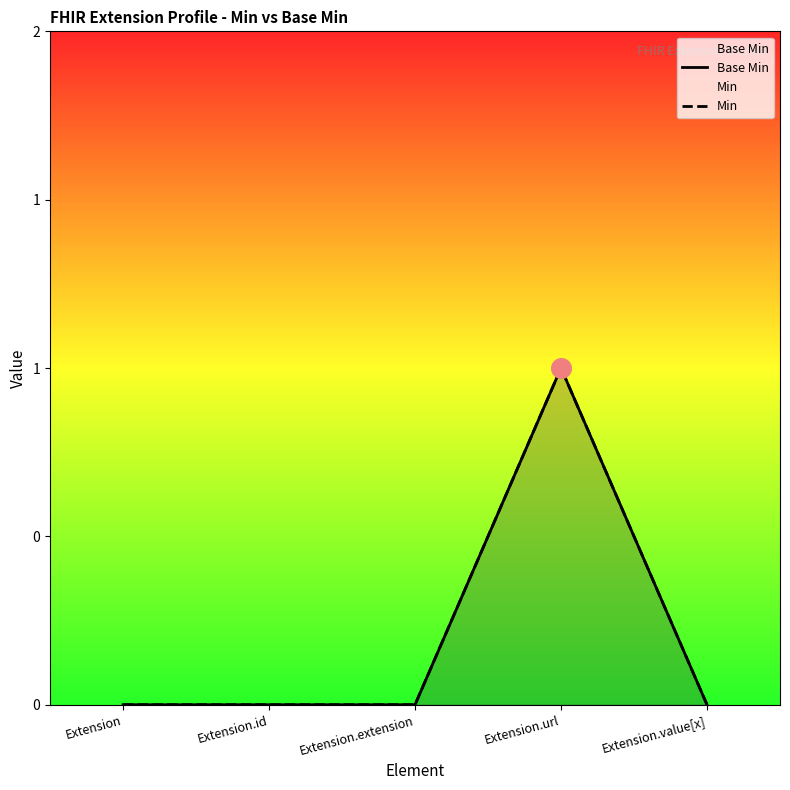

What is the total value across all series at Extension.url?

2